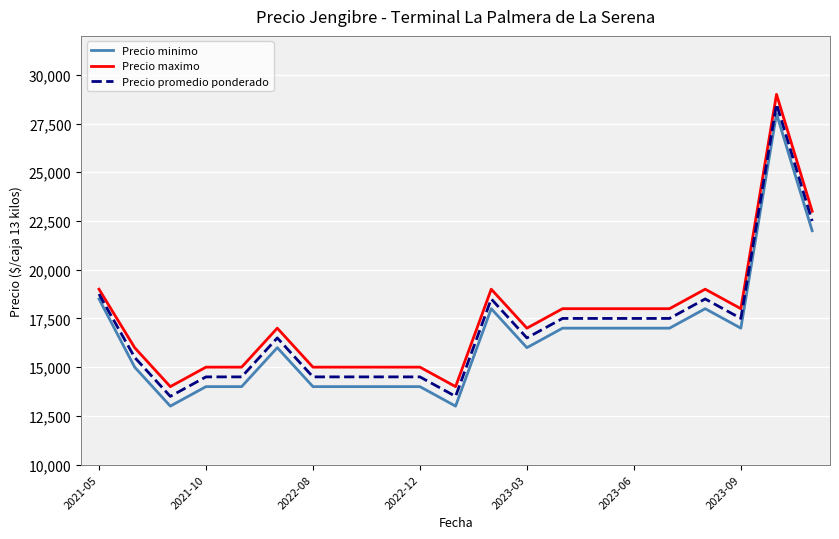

What is the minimum value for Precio promedio ponderado?

13500